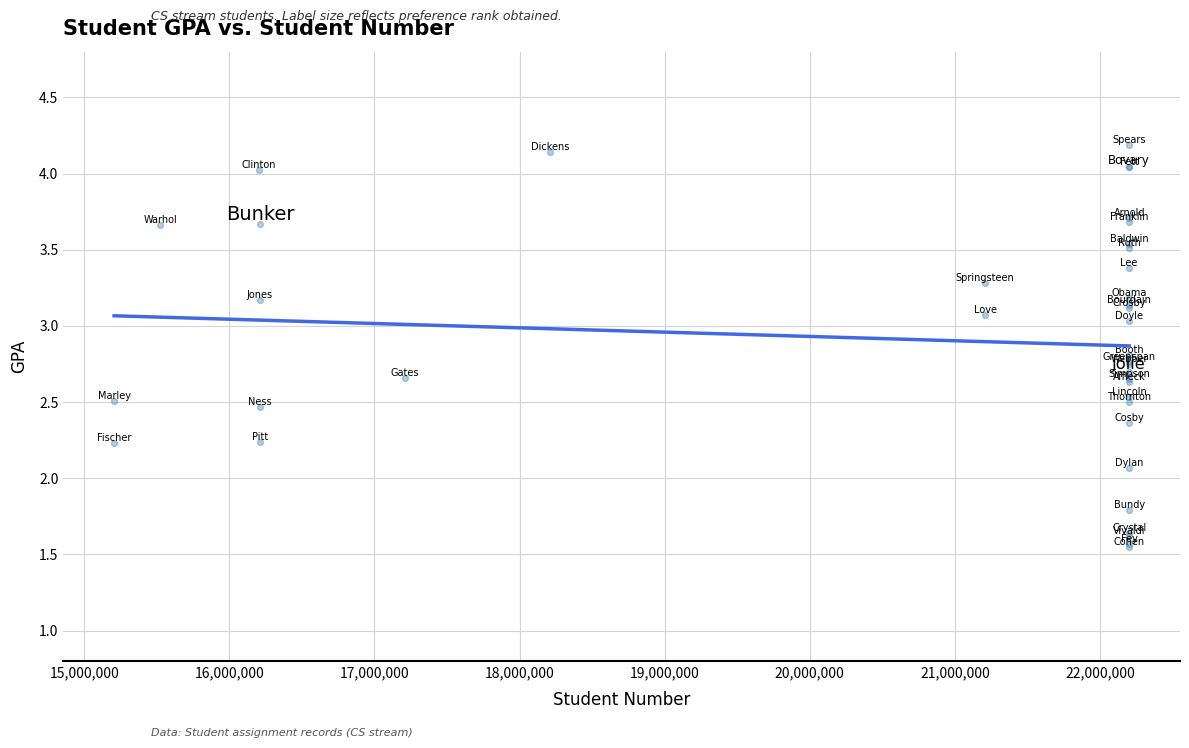

What Y value in the scatter plot is closest to 2?

2.1